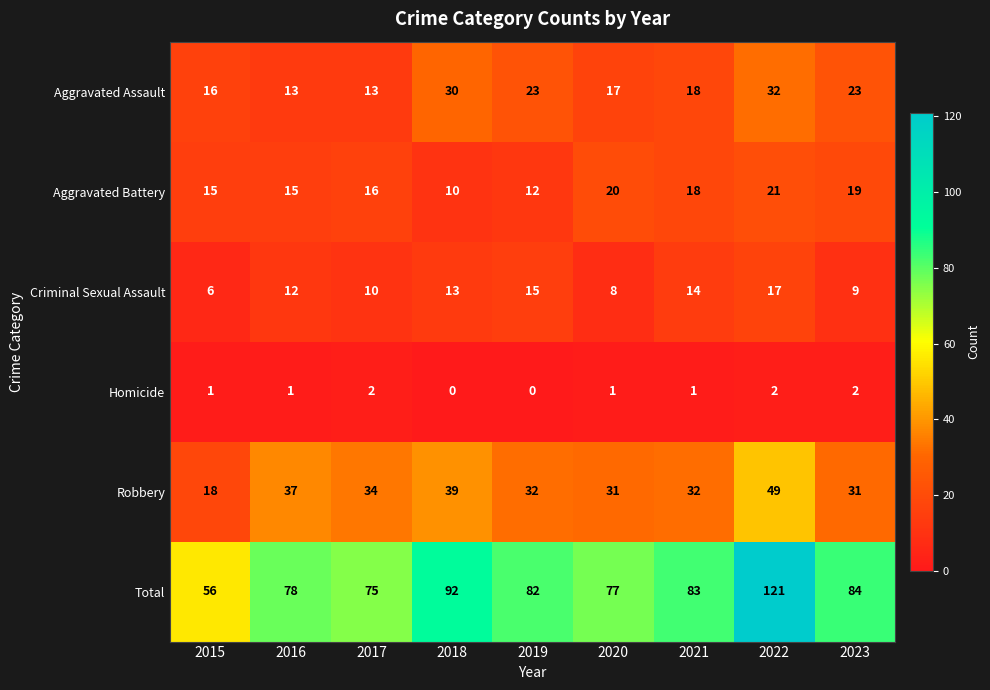

What is the difference between the second highest and second lowest values in the Criminal Sexual Assault series?

7